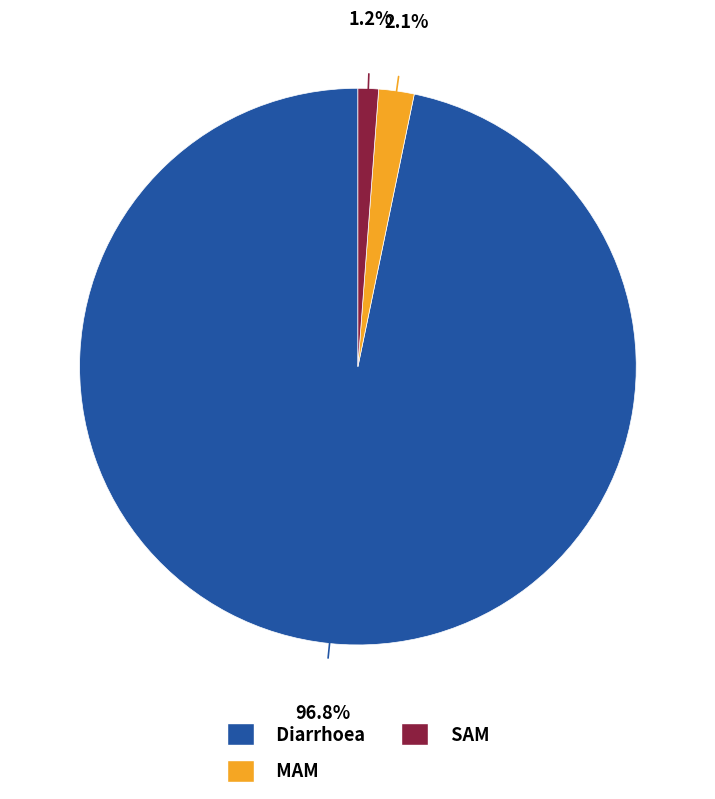

What percentage is the MAM slice, to the nearest percent?

2%